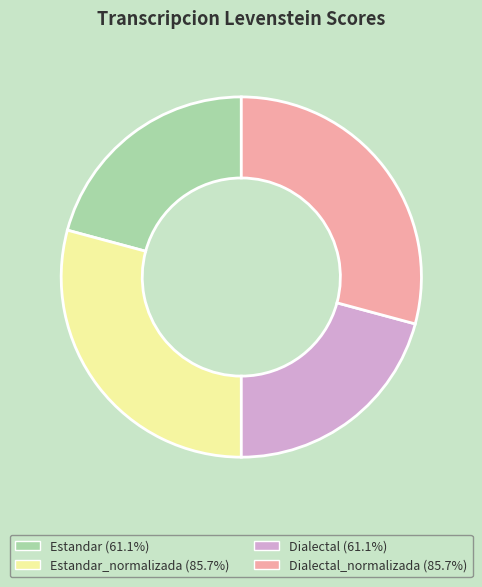

Do Estandar (61.1%) and Dialectal (61.1%) together represent more than half of the pie?

No